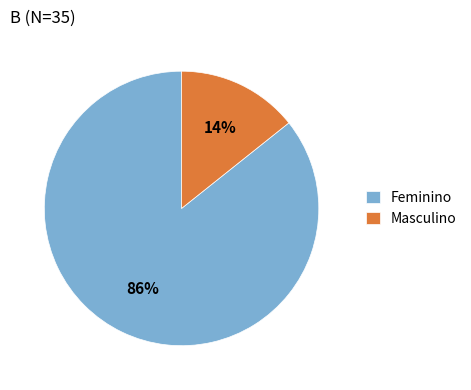

Between Masculino and Feminino, which is larger?

Feminino